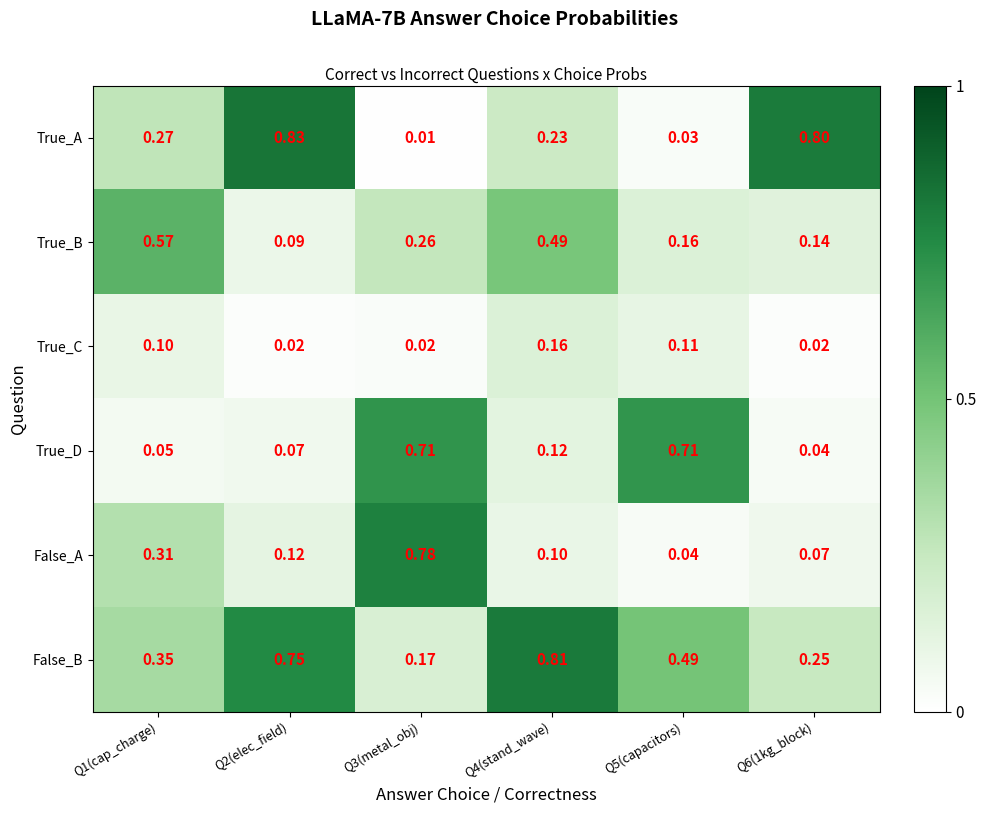

What is the total value across all series at Q5(capacitors)?

1.5